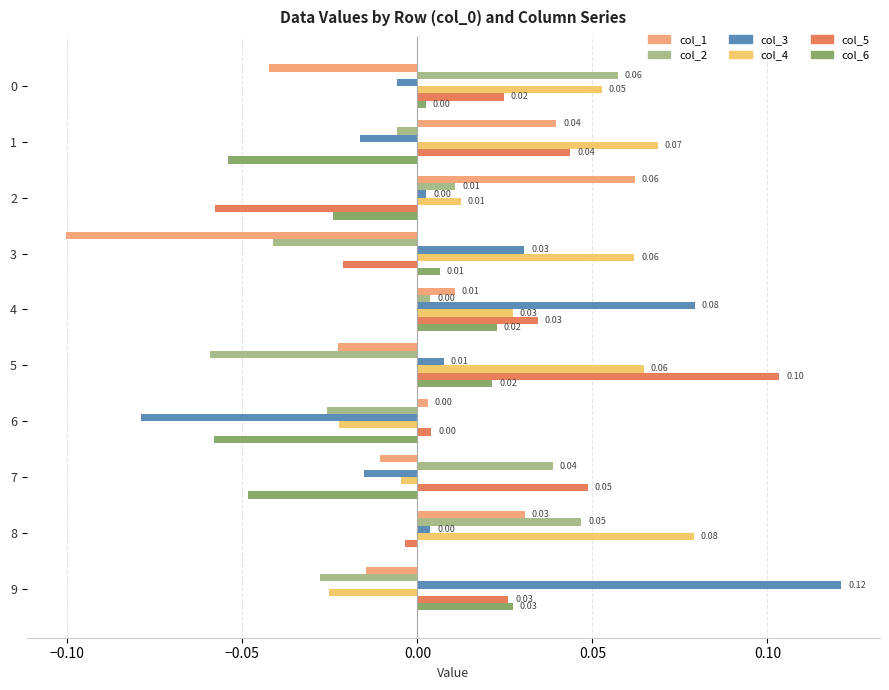

How many values in col_4 are above zero?

7